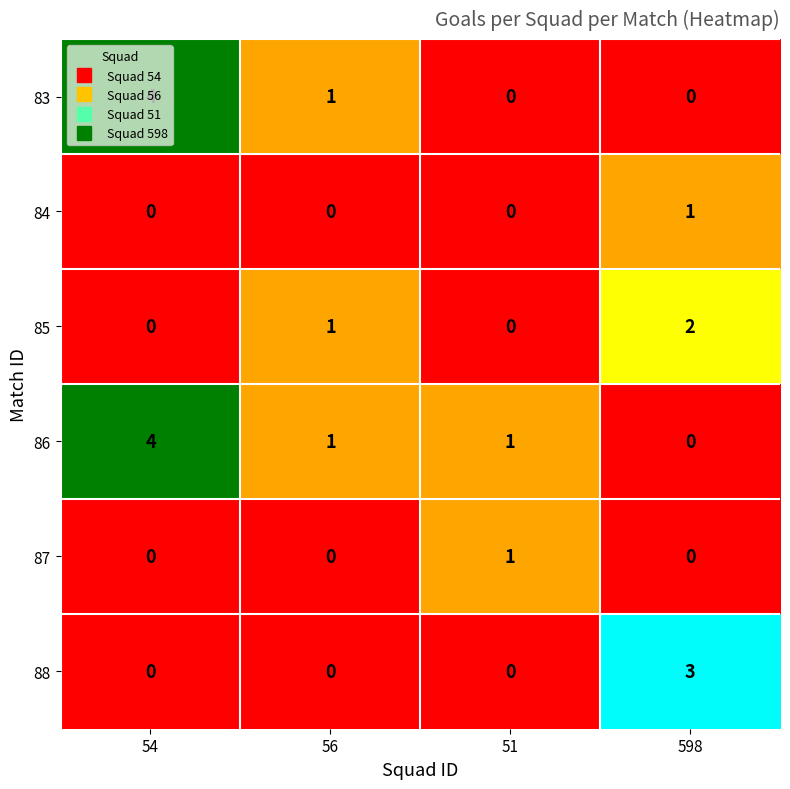

The value of 87 at 54 is 0. True or false?

True